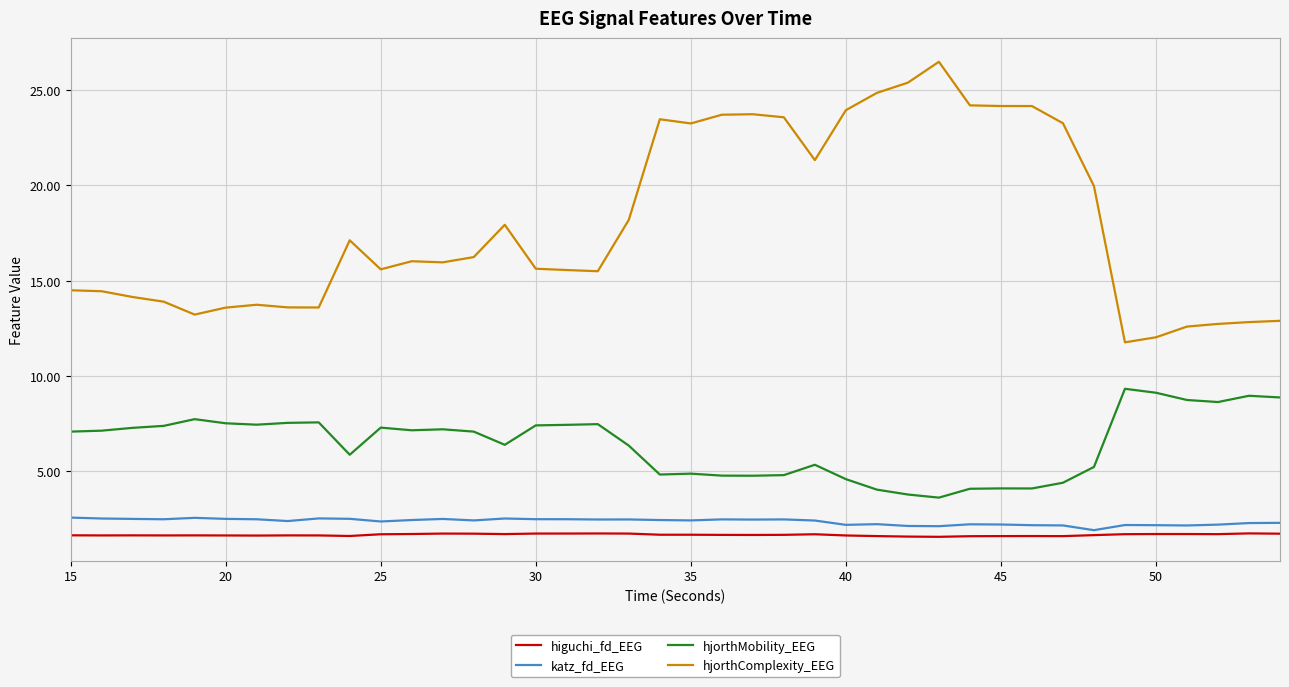

True or false: hjorthComplexity_EEG and katz_fd_EEG cross at least once.

False